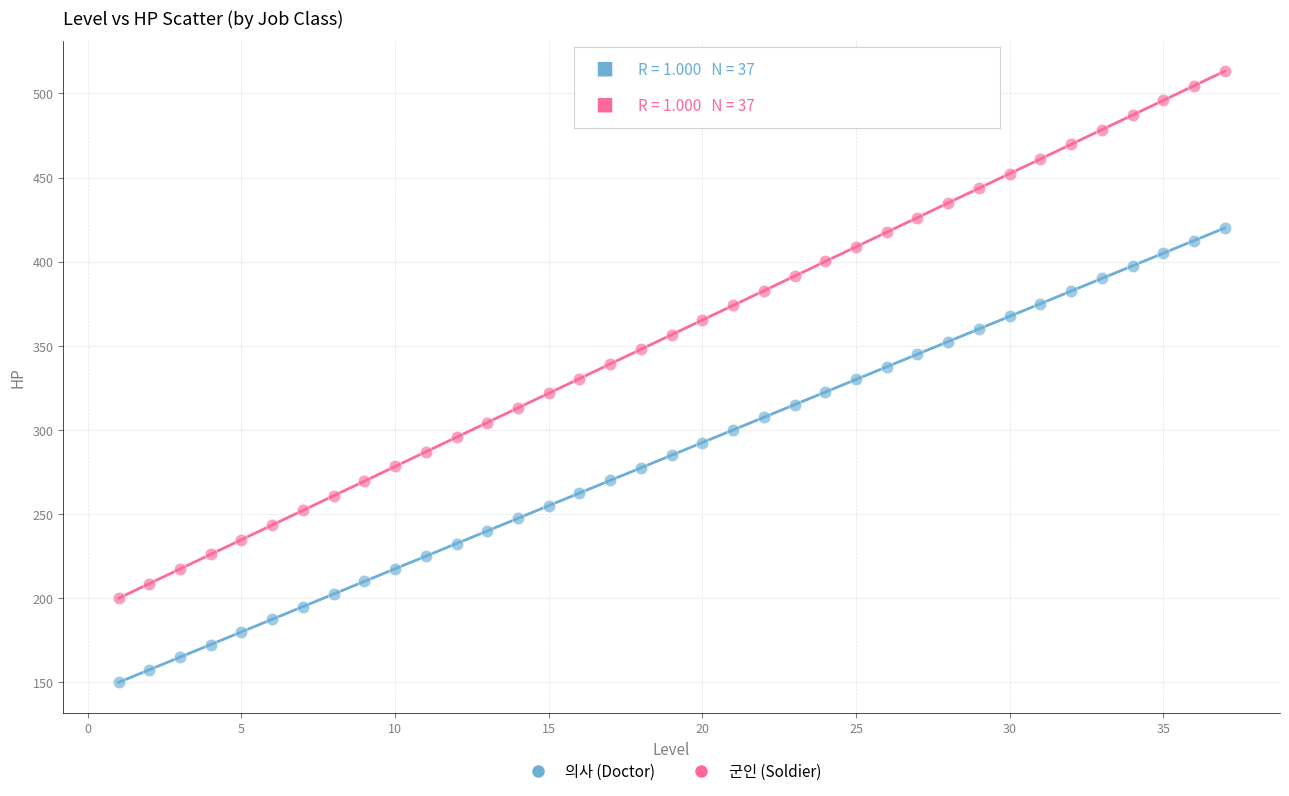

Across all data points, what is the range of X values (max minus min)?

36.0